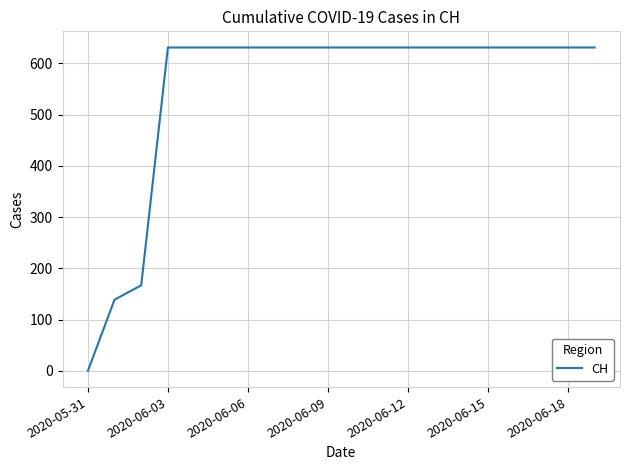

How many values are above zero?

19